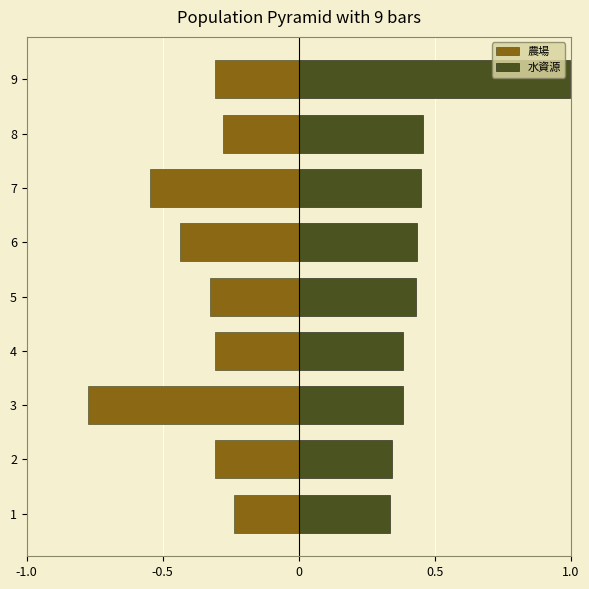

Which has a higher value, 9 or 2?

2